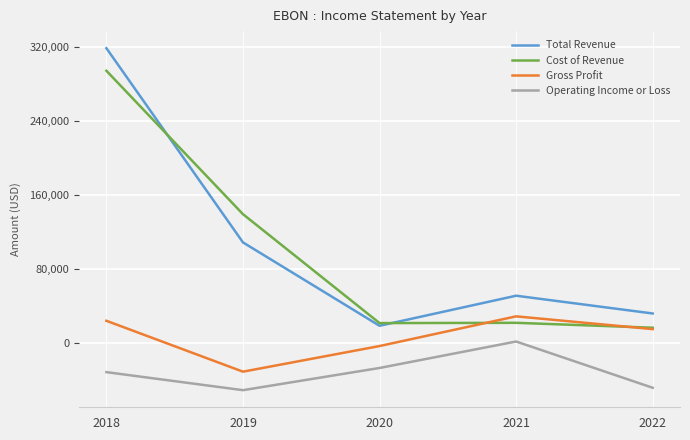

What is the difference between the maximum and minimum values in the Total Revenue series?

300000